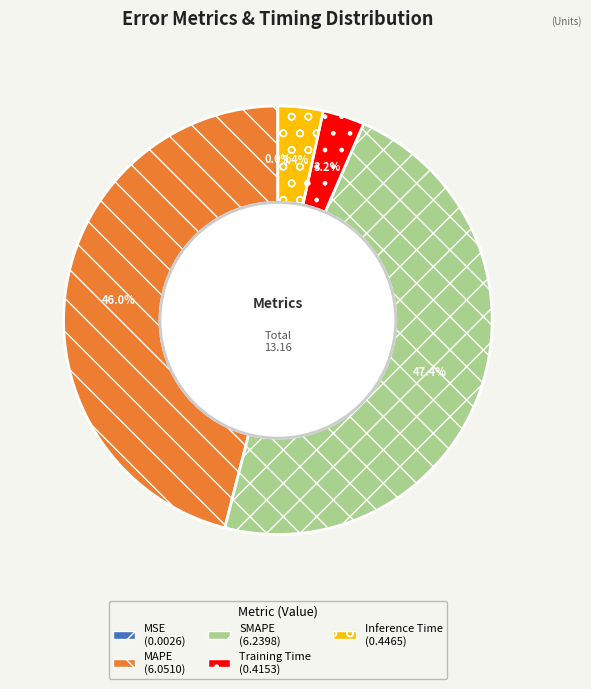

Between Training Time and MAPE, which is larger?

MAPE